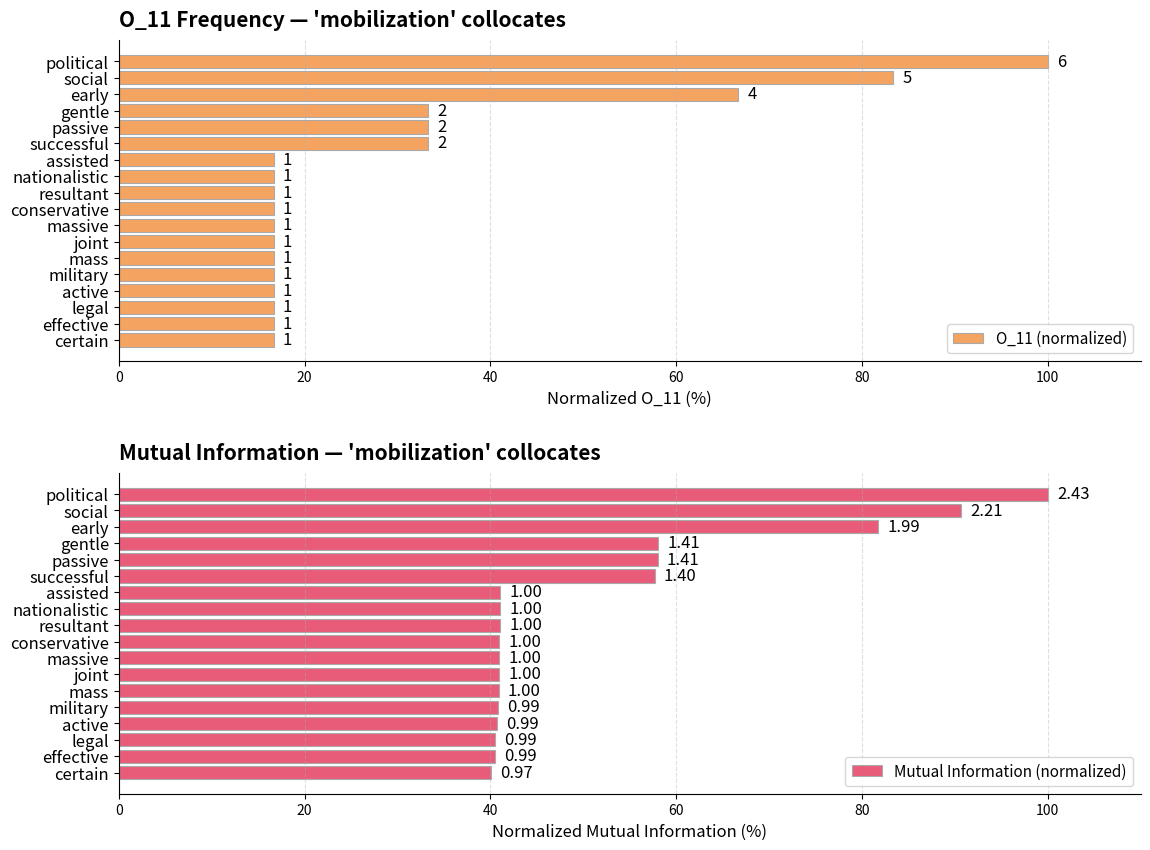

Which series has the largest total across all categories?

Mutual Information (normalized)